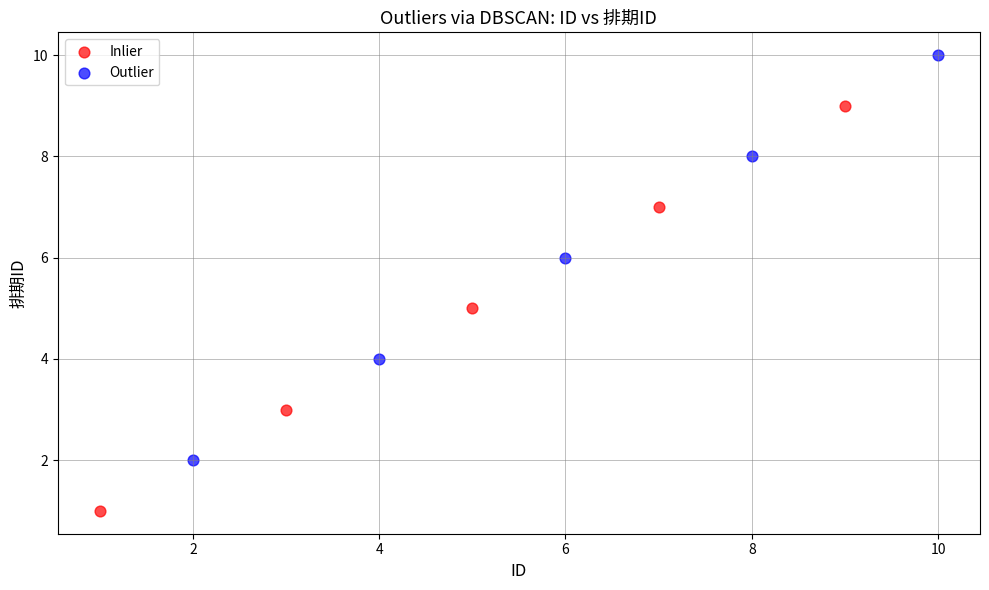

Which series reaches the maximum Y coordinate?

Outlier